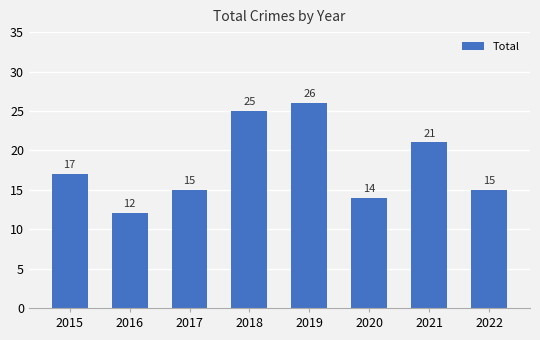

The chart shows a value of 17 at 2015. True or false?

True